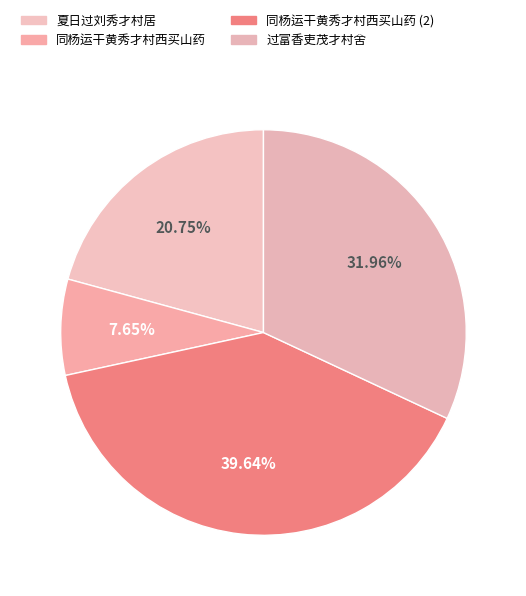

Does 夏日过刘秀才村居 account for over 50% of the chart?

No